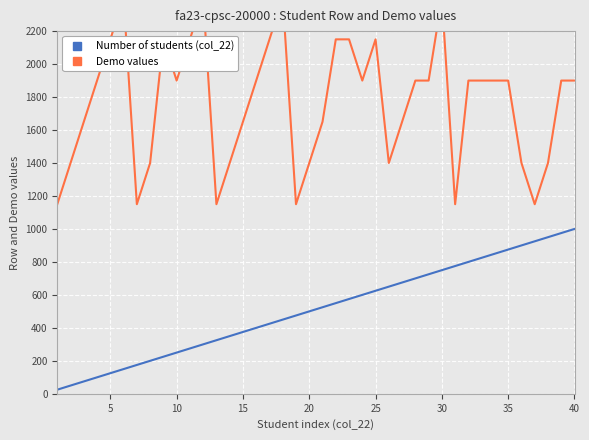

How many lines are shown in the chart?

2